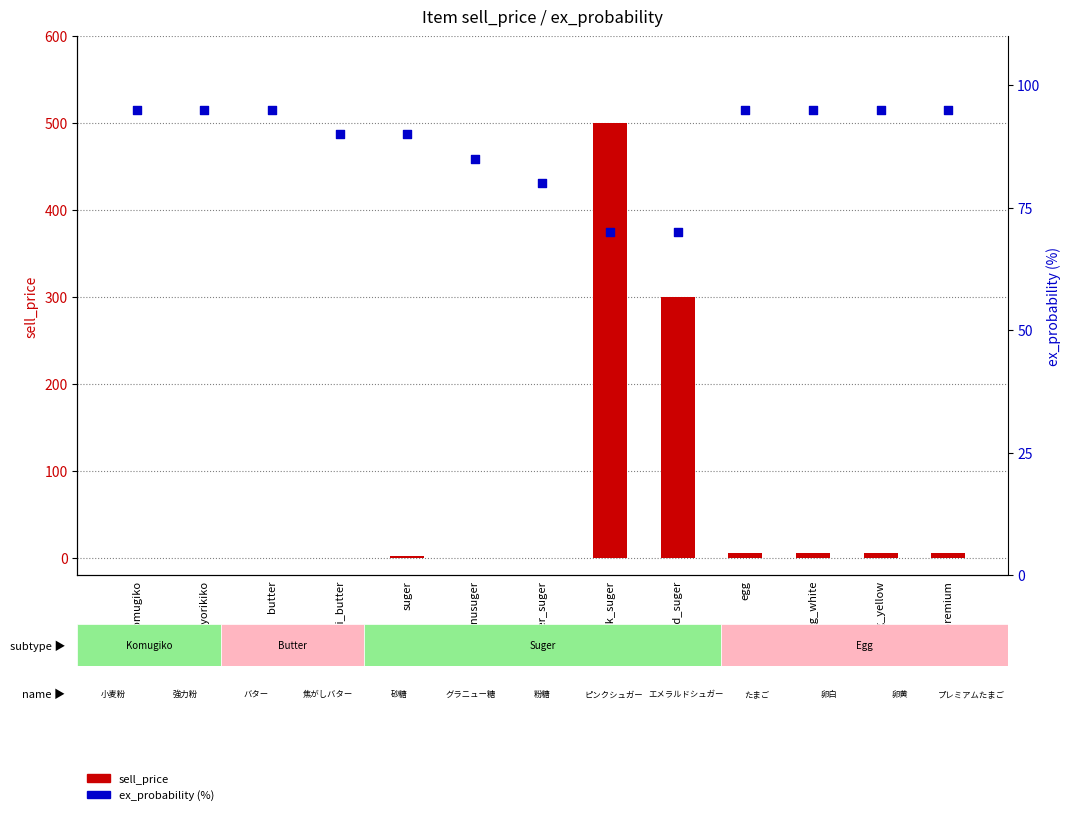

Which series reaches the minimum Y coordinate?

sell_price